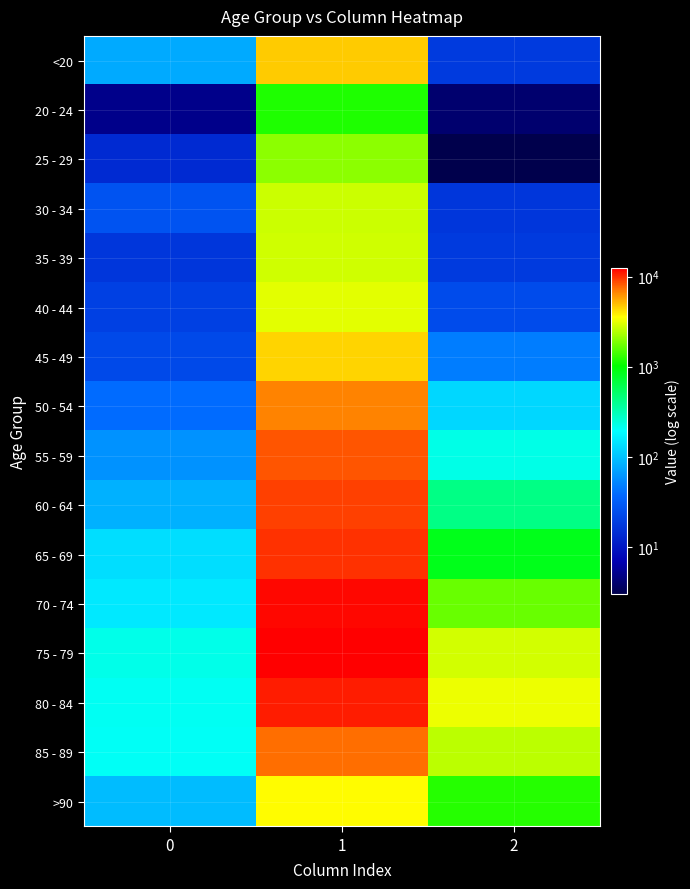

Reading right to left, list all the values displayed in this chart.

<20: 2=18	1=4641	0=77
20 - 24: 2=4	1=1191	0=5
25 - 29: 2=3	1=2038	0=14
30 - 34: 2=17	1=2765	0=27
35 - 39: 2=18	1=2814	0=17
40 - 44: 2=24	1=3078	0=20
45 - 49: 2=47	1=4396	0=23
50 - 54: 2=126	1=6803	0=39
55 - 59: 2=227	1=8400	0=59
60 - 64: 2=426	1=9236	0=84
65 - 69: 2=850	1=9883	0=137
70 - 74: 2=1690	1=12018	0=153
75 - 79: 2=2848	1=12434	0=220
80 - 84: 2=3273	1=10764	0=209
85 - 89: 2=2548	1=7417	0=206
>90: 2=1224	1=3604	0=93